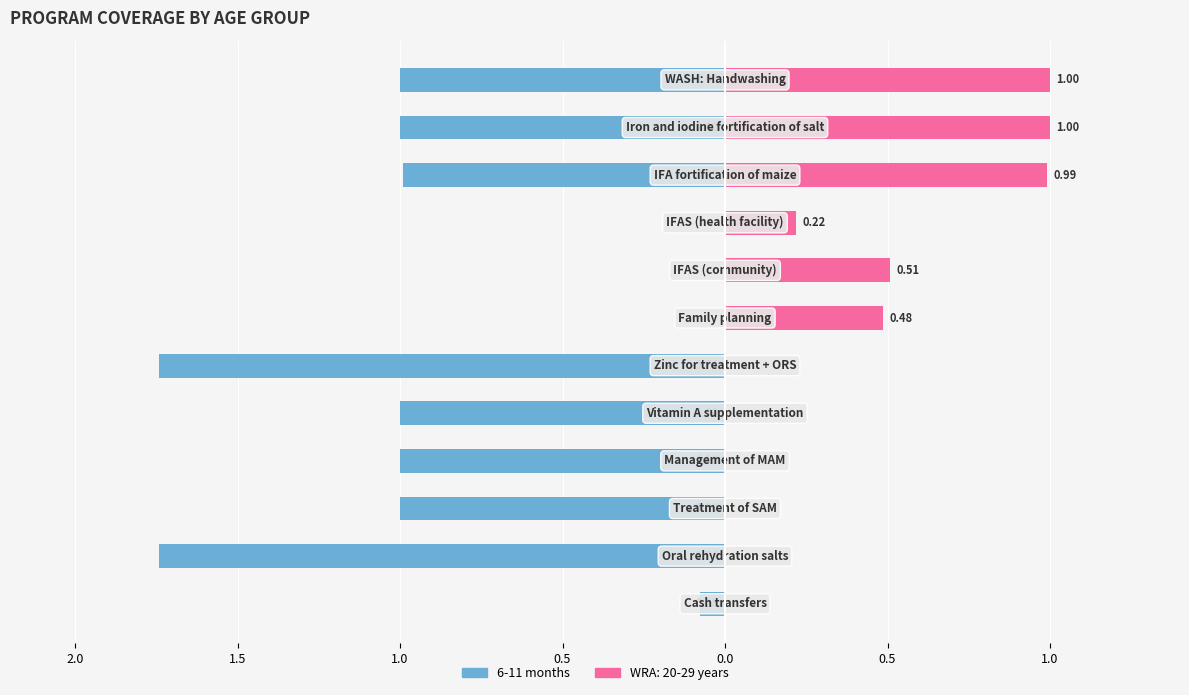

How many categories are shown in the chart?

12